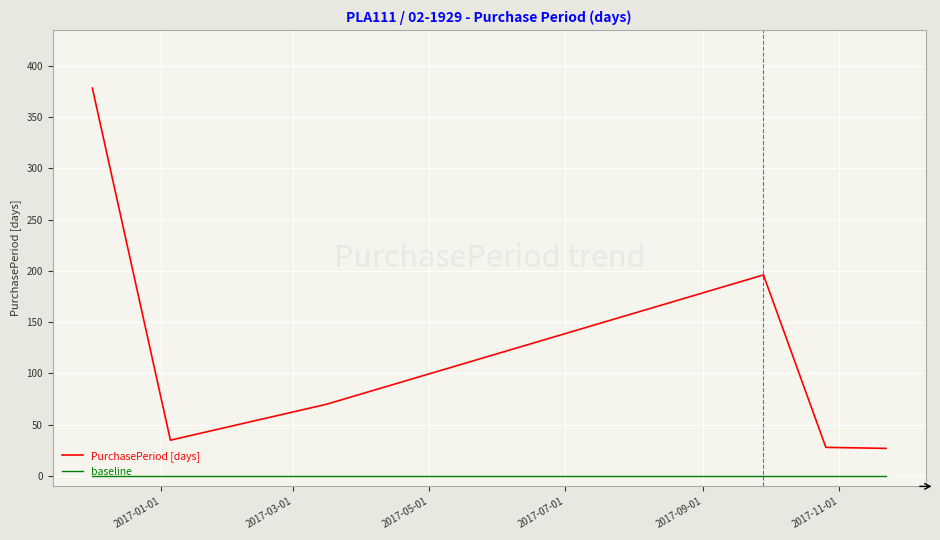

Count the number of categories in the chart.

6